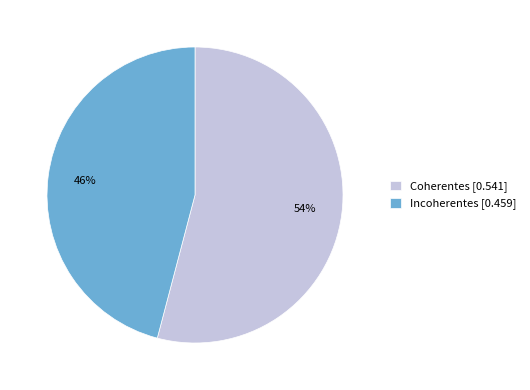

Which has a higher value, Coherentes or Incoherentes?

Coherentes